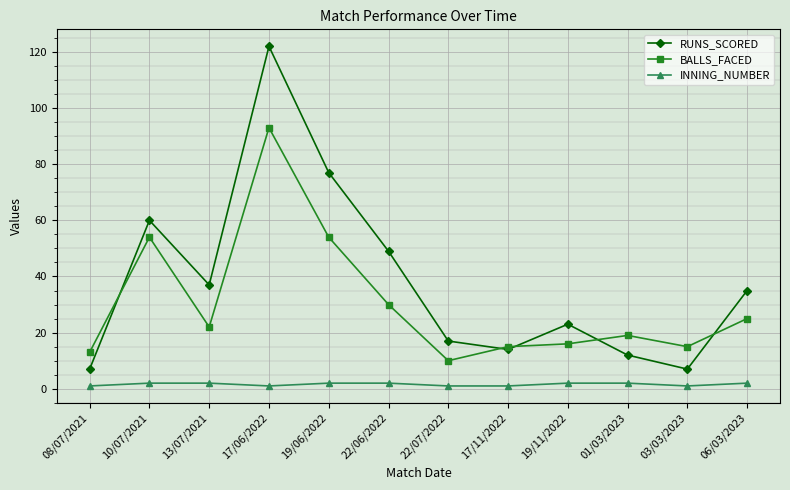

The value of BALLS_FACED at 13/07/2021 is 8. True or false?

False